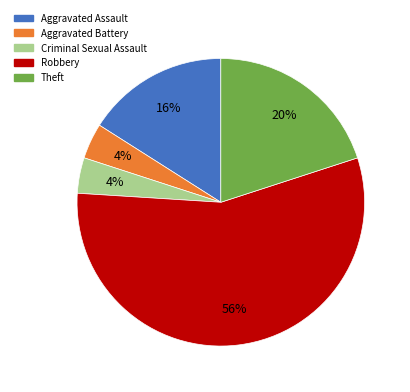

To the nearest percent, what is the combined percentage of Aggravated Assault and Aggravated Battery?

20%